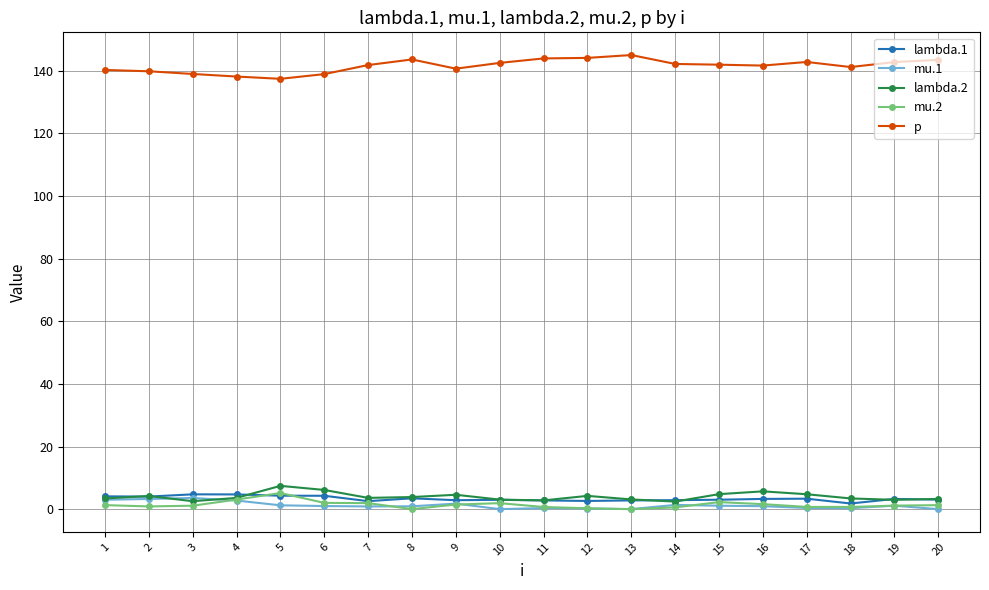

What is the greatest value displayed?

145.0